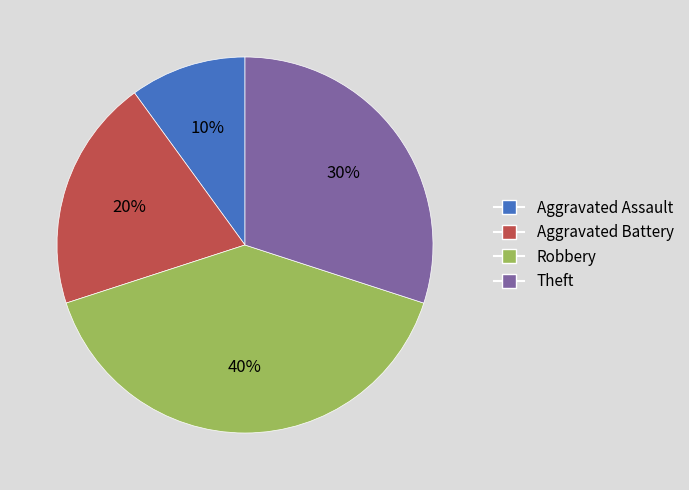

Rank the categories by value from lowest to highest.

Aggravated Assault, Aggravated Battery, Theft, Robbery